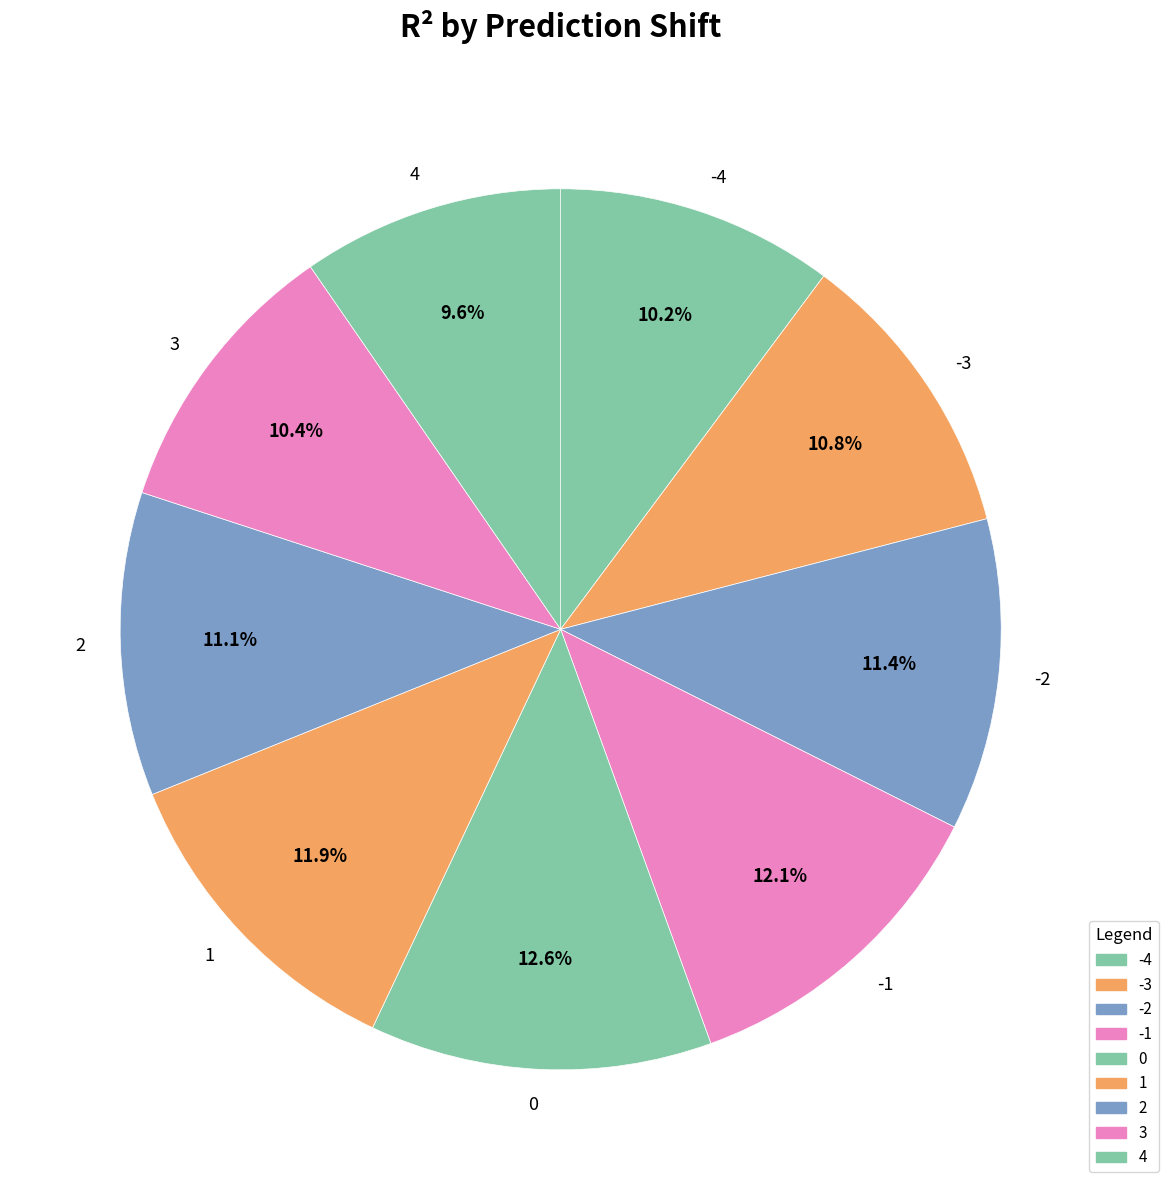

To the nearest percent, what percentage of the pie is 3?

10%